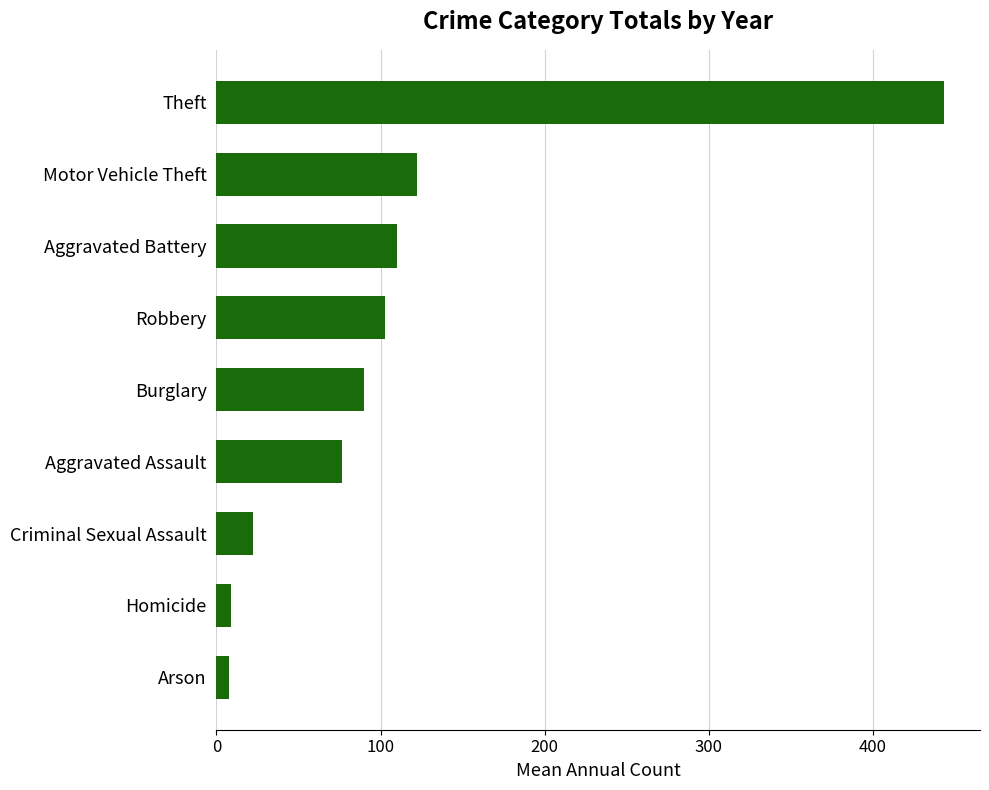

What is the sum of the values at Motor Vehicle Theft and Burglary?

212.0